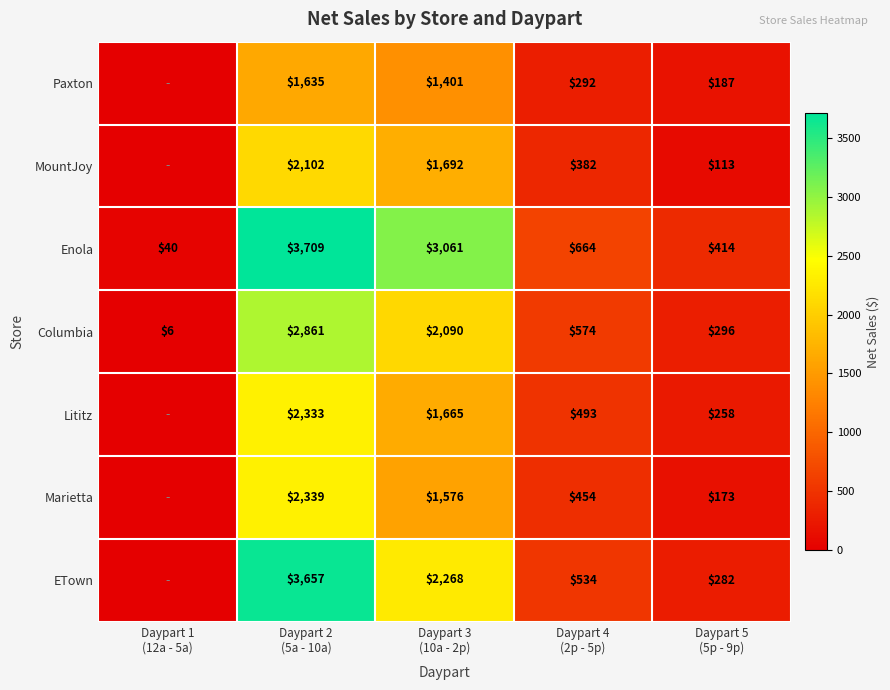

What is the difference between the maximum and second lowest values in the Enola series?

3295